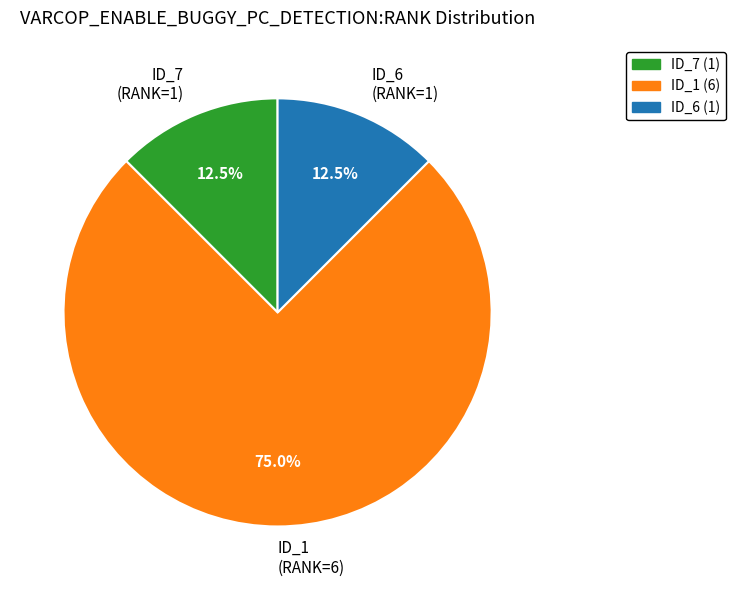

What is the ratio of the value at ID_7 (1) to the value at ID_6 (1)?

1.0